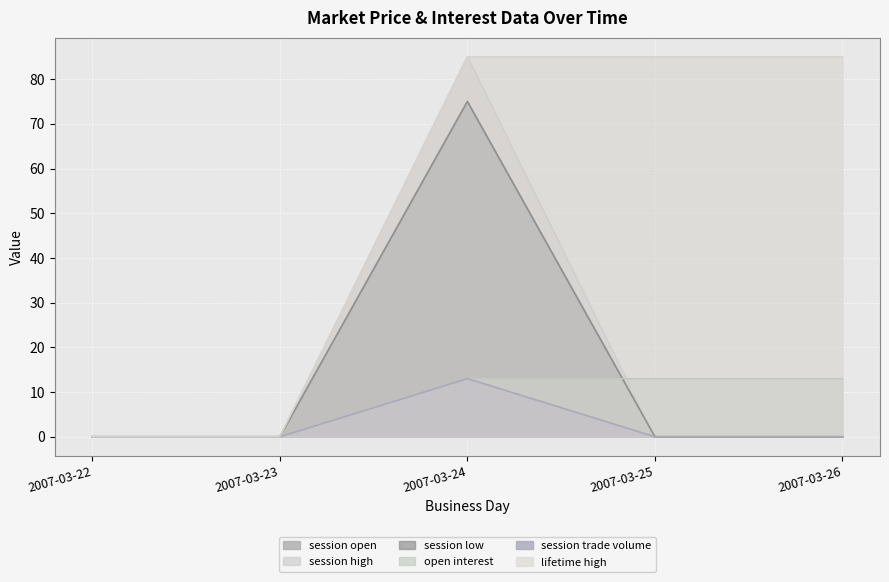

What is the average value of the session open series?

15